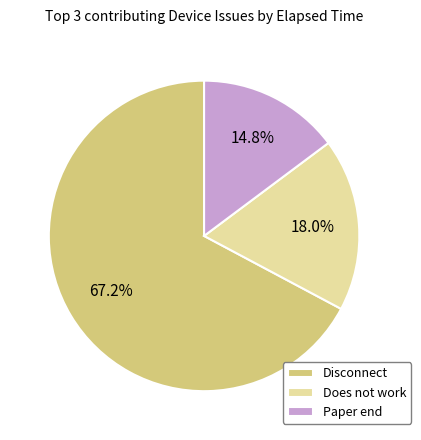

Is Does not work the majority of the pie?

No